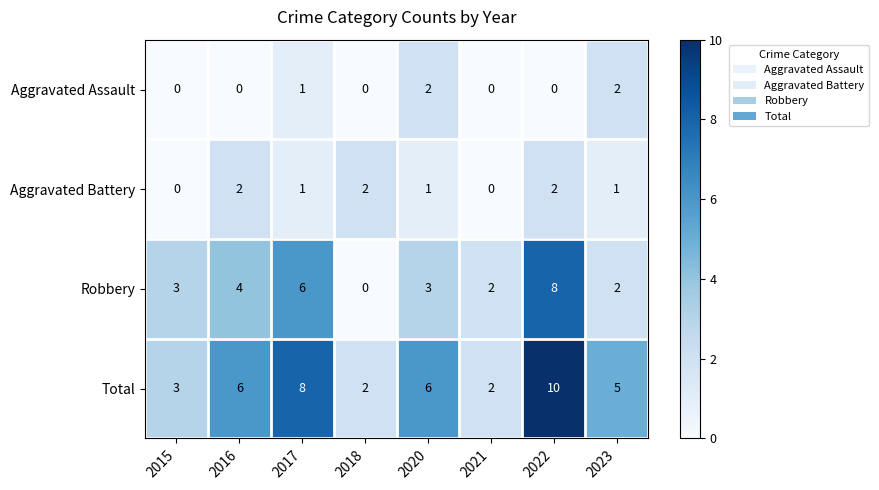

The value of Aggravated Battery at 2015 is -1. True or false?

False